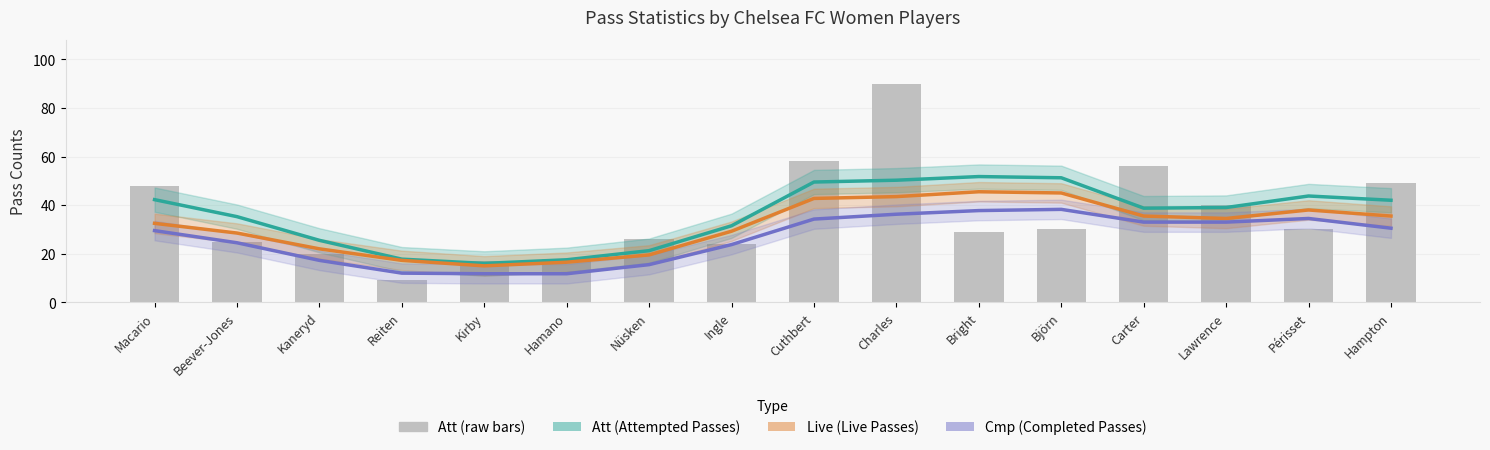

What is the lowest value of the Att (Attempted Passes) series?

16.0